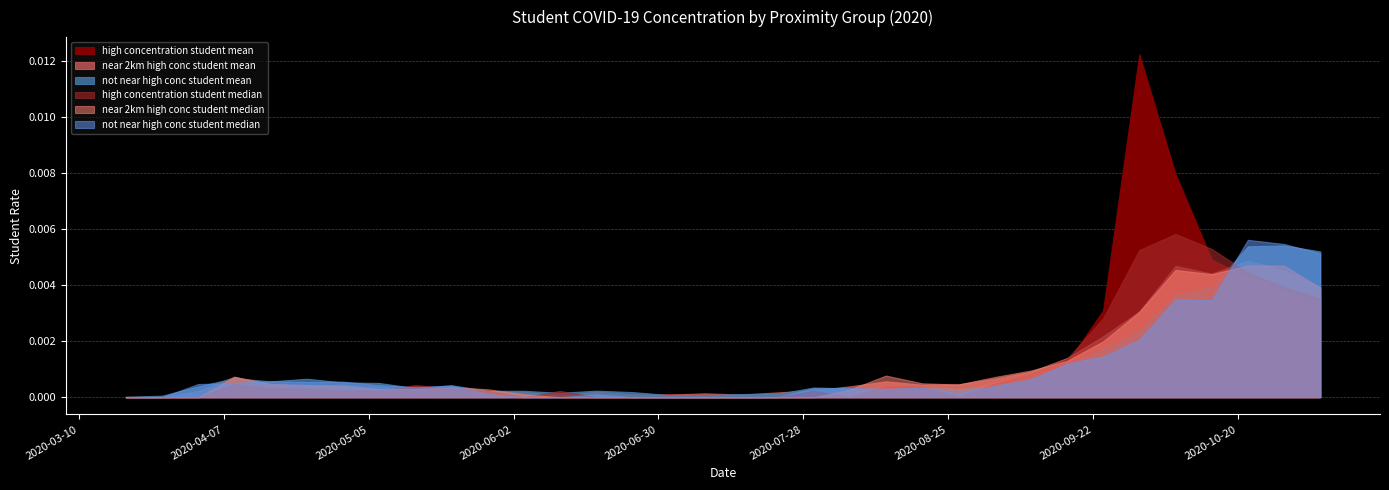

What is the label of the 14th point from the right?

2020-08-06